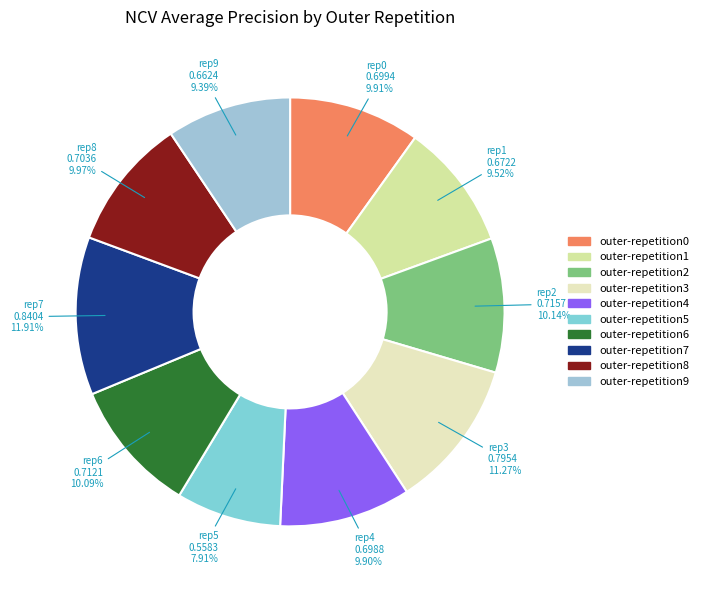

The outer-repetition9 slice represents 4% of the pie. True or false?

False